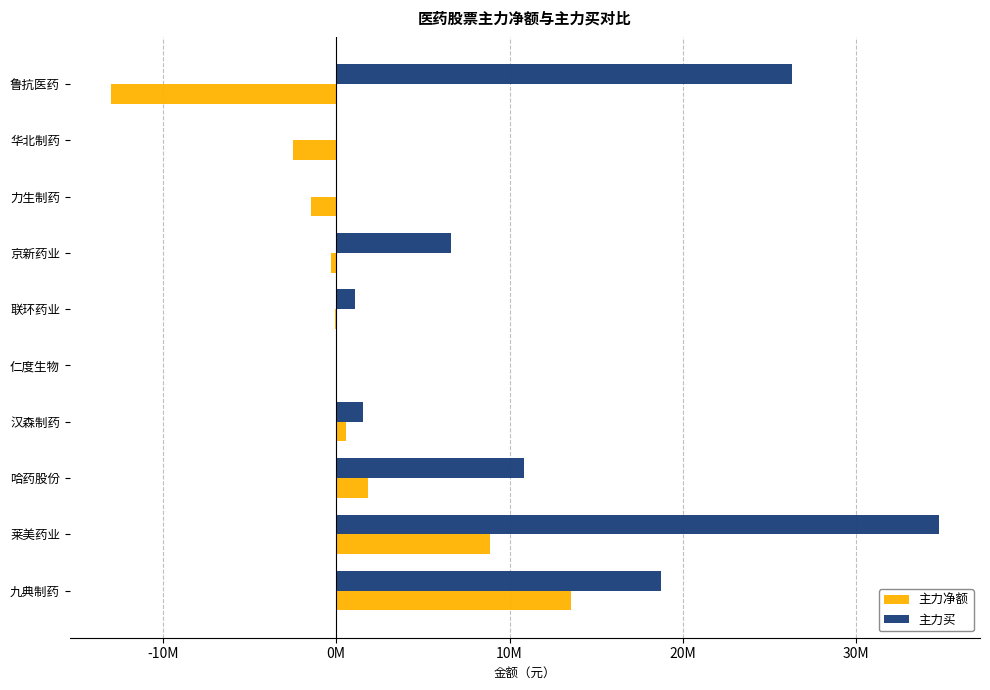

Which series has the largest range (max minus min)?

主力买